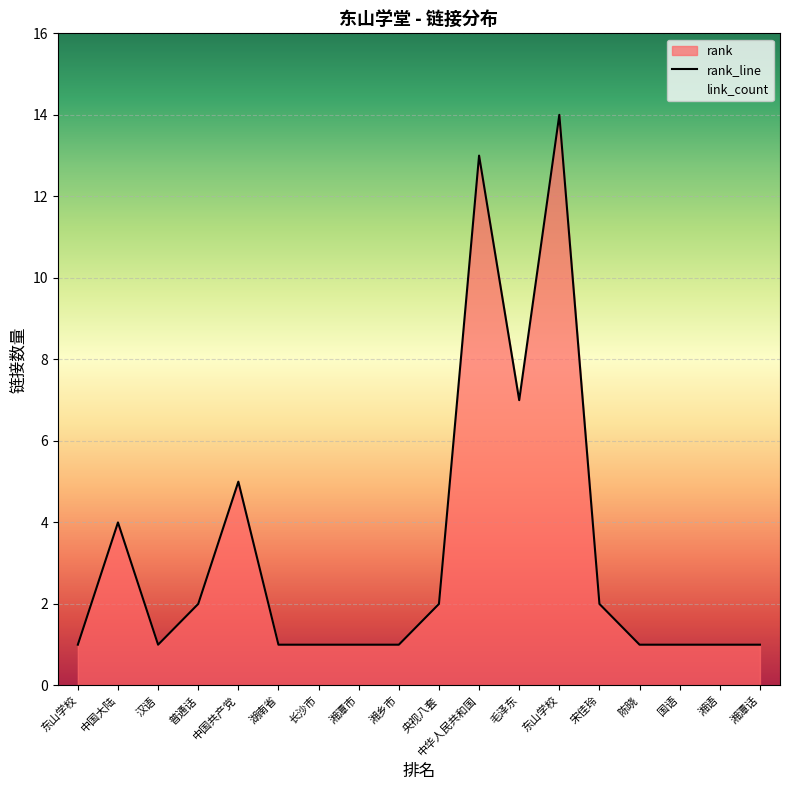

How many lines are shown in the chart?

1